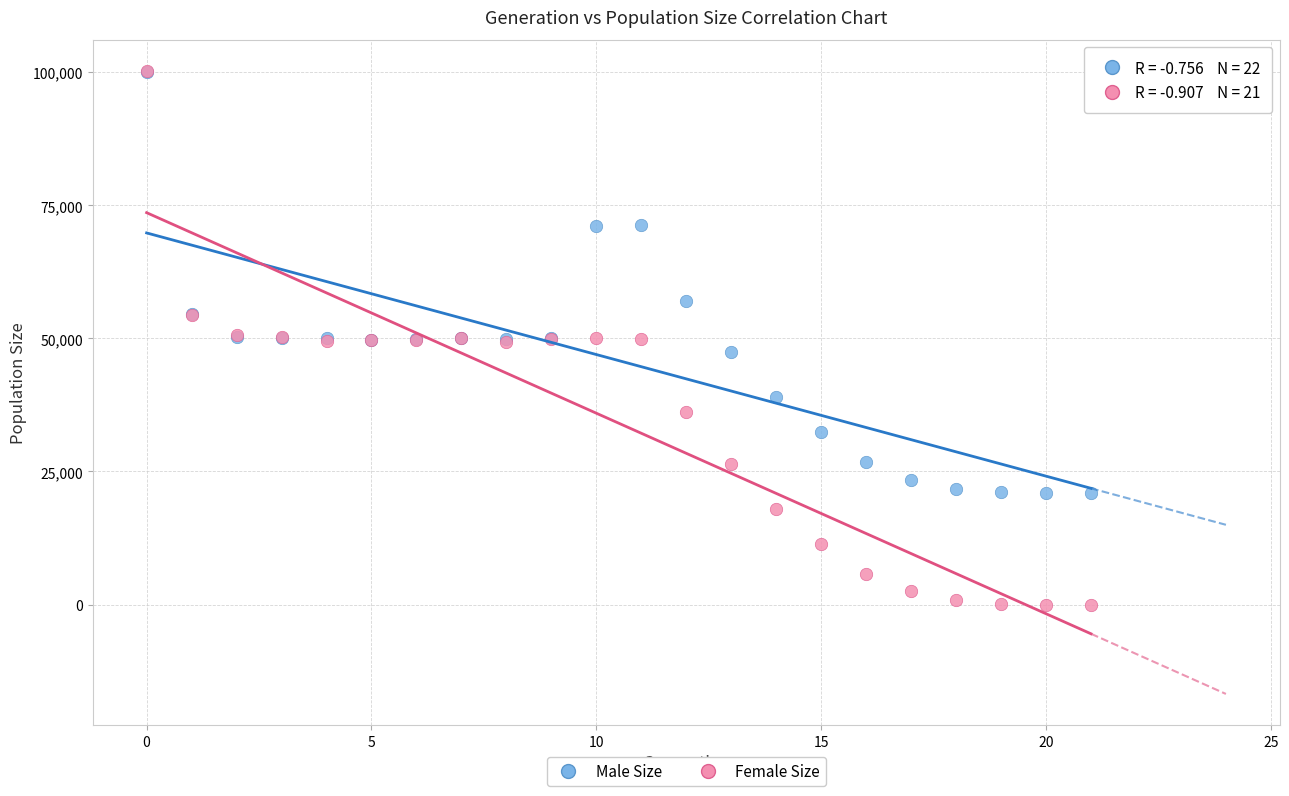

Which series has the widest spread of Y values?

Female Size